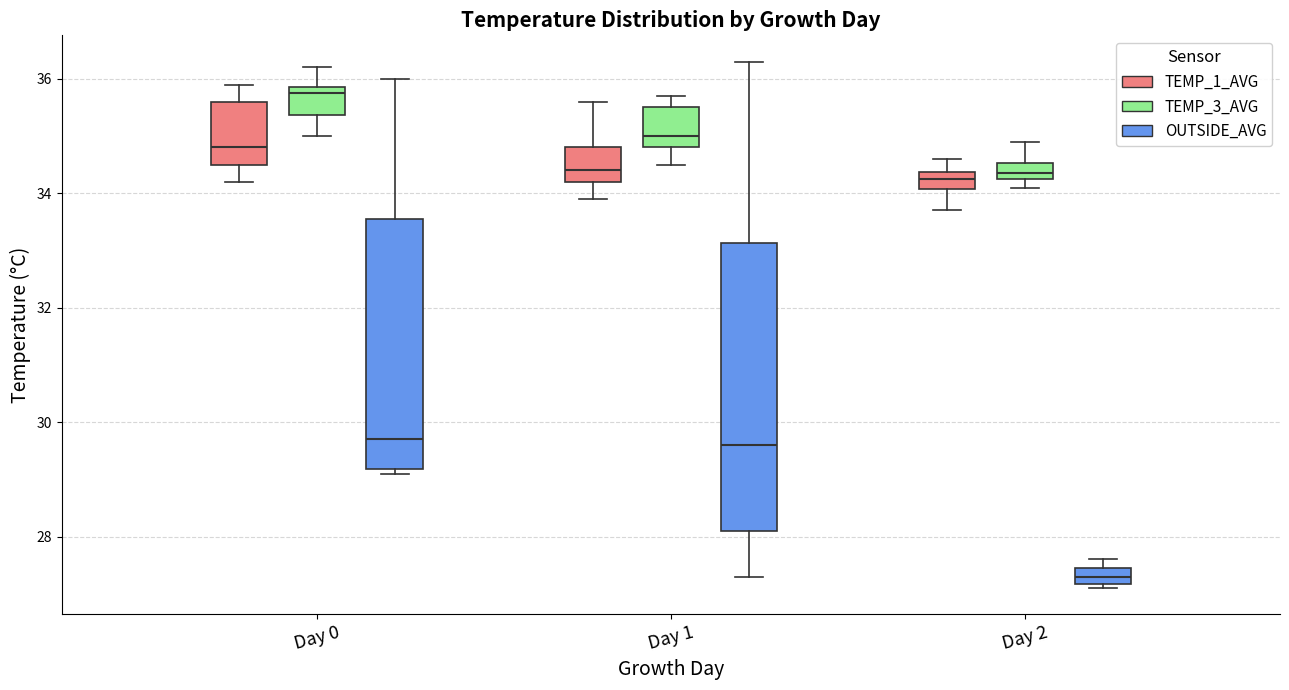

Which box has the lowest median line?

Day 2 (OUTSIDE_AVG)